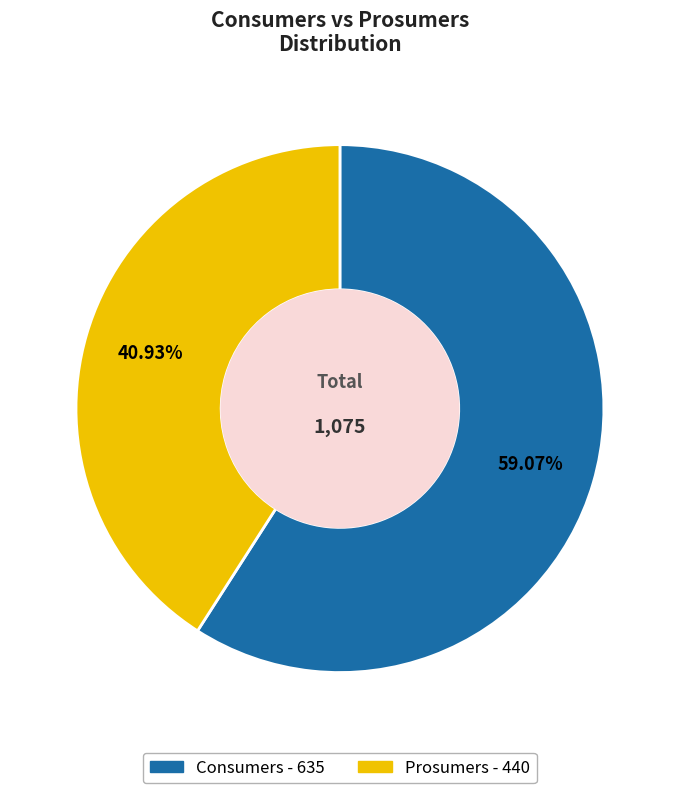

To the nearest percent, what is the difference between the largest and smallest slice percentages?

18%